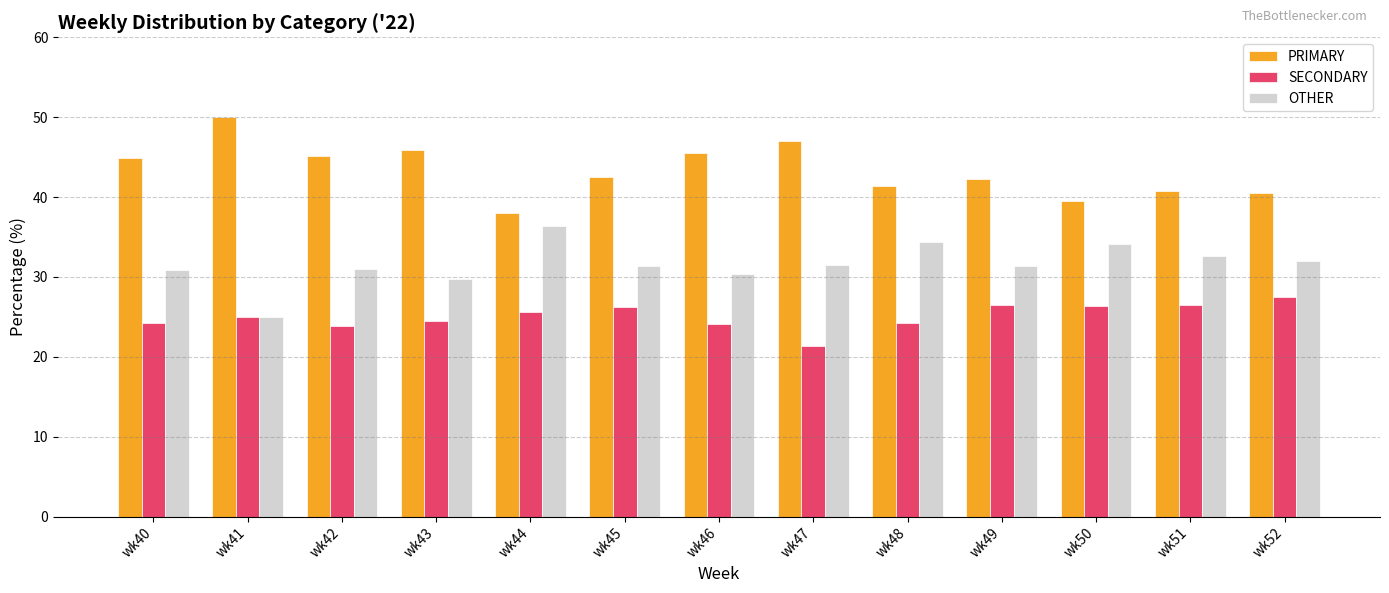

At how many categories does at least one series exceed 23?

13